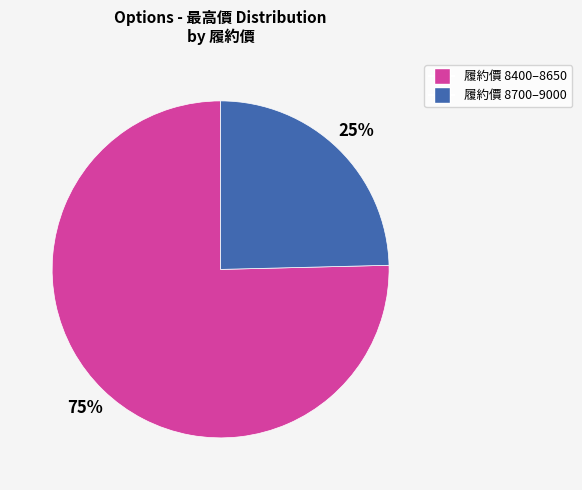

To the nearest percent, what percentage of the pie is 履約價 8700–9000?

25%